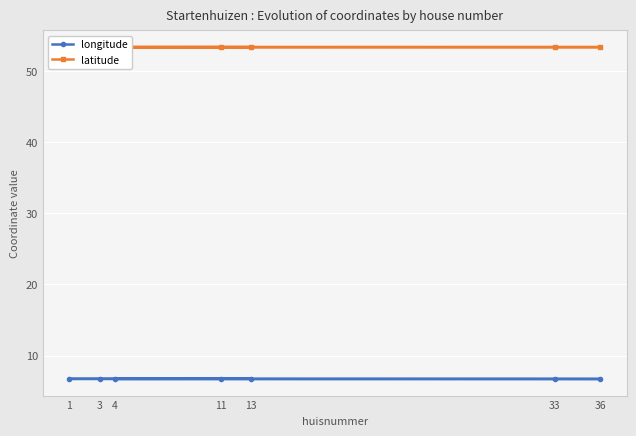

What is the sum of all longitude values?

47.0